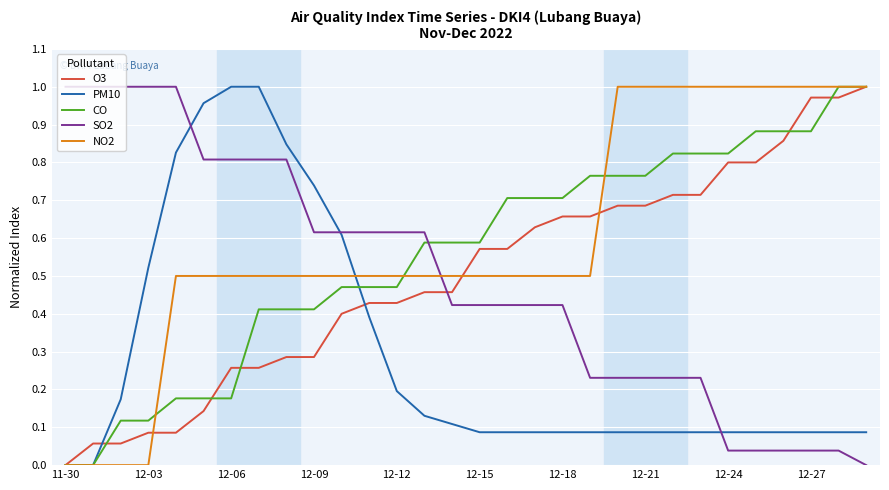

How many intersections are there between CO and SO2?

1